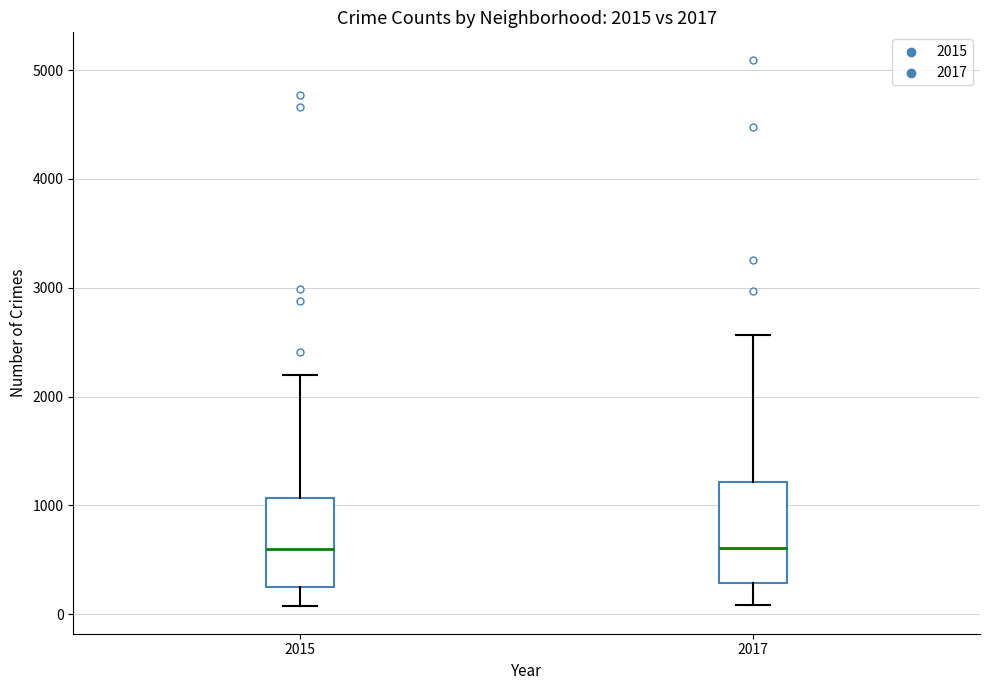

Which box is the tallest, from its lower edge to its upper edge?

2017